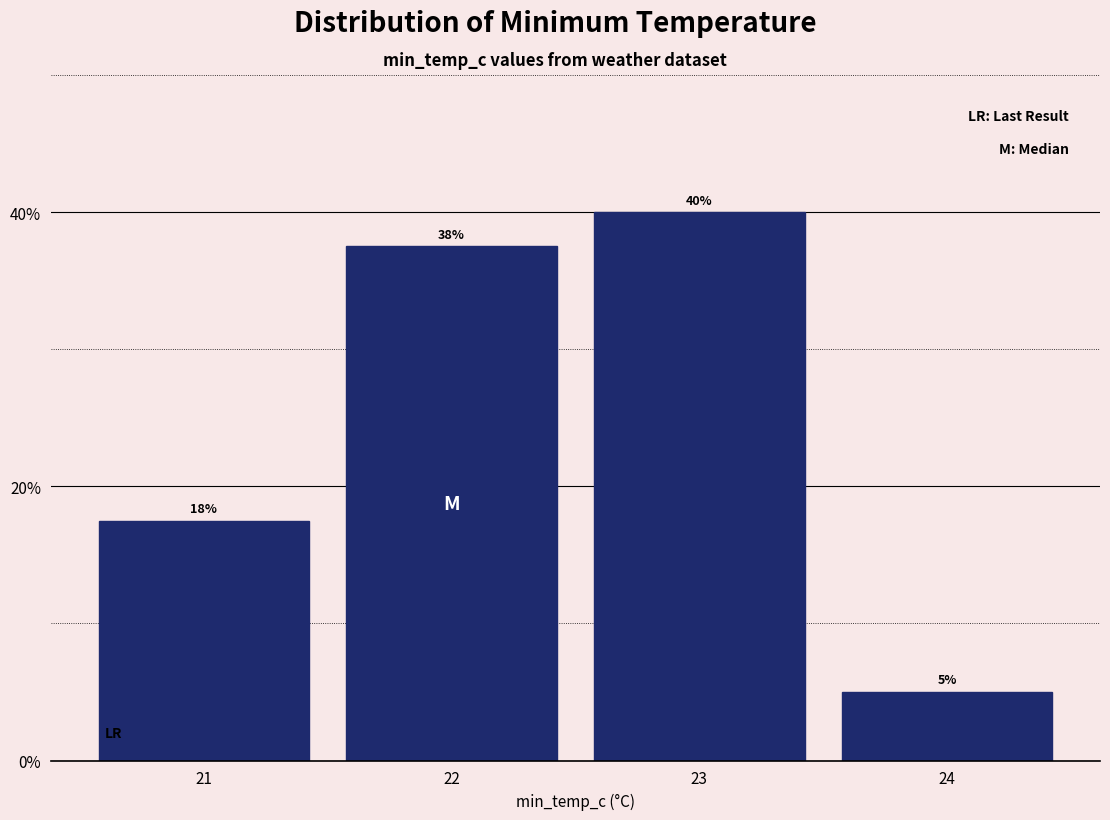

What is the ratio of the value at 21 to the value at 22?

0.5